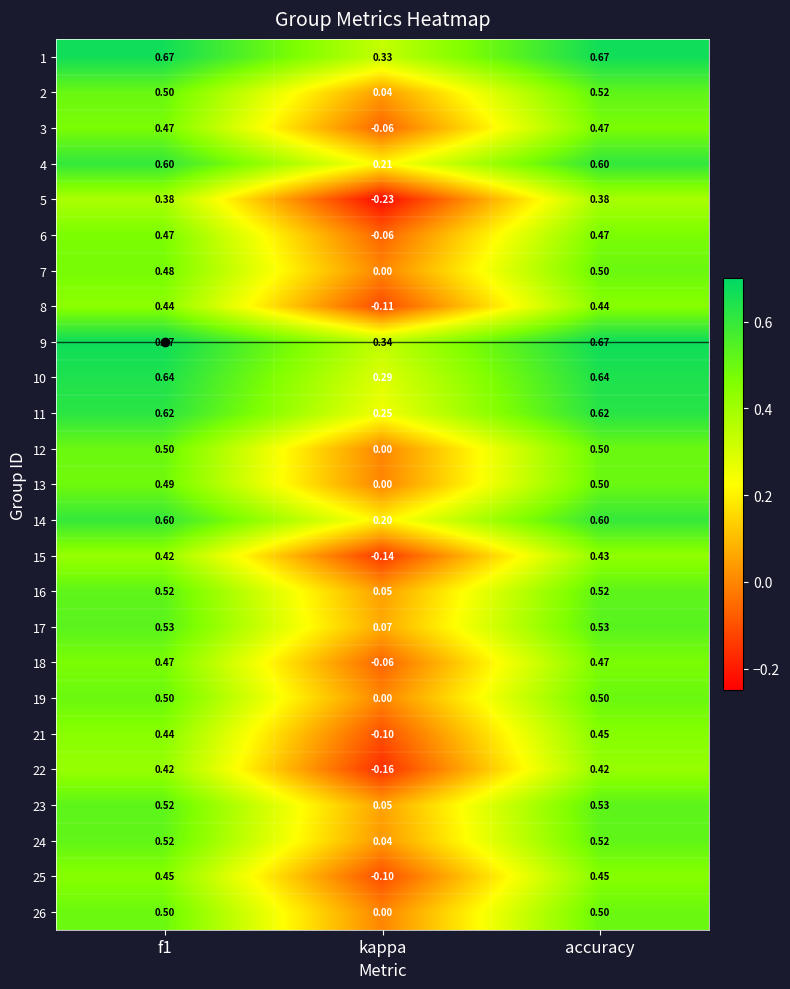

Where is 24 nearest to the value 0?

kappa